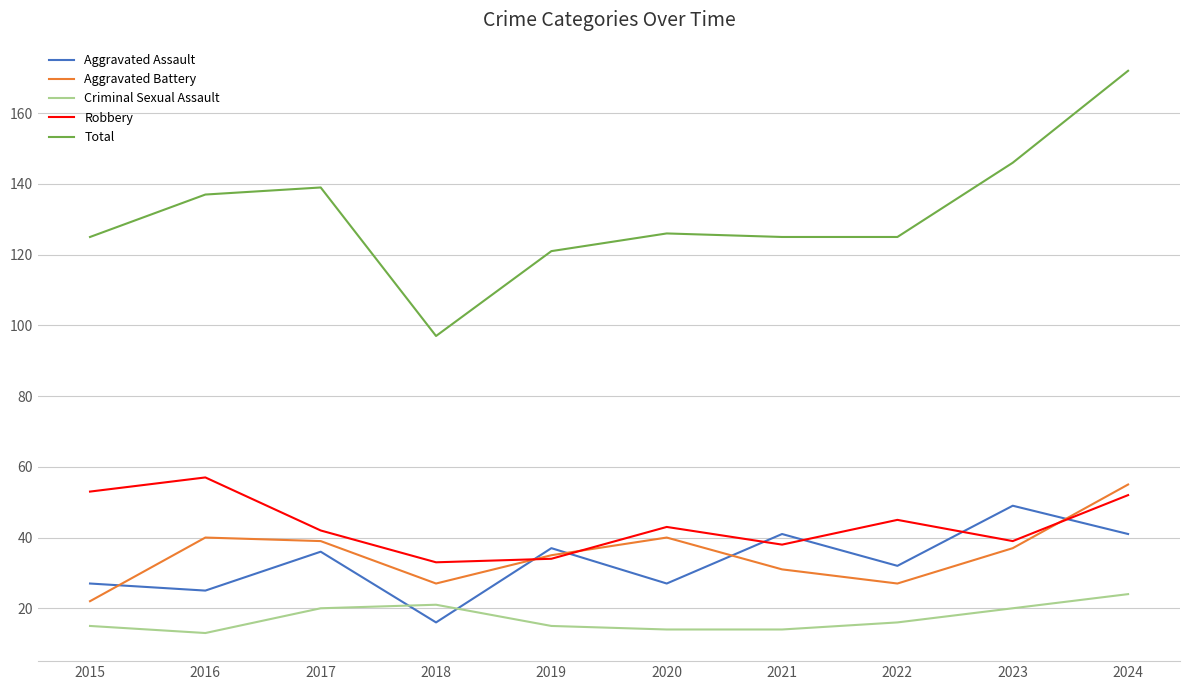

Is it true that Criminal Sexual Assault equals 6 at 2024?

False